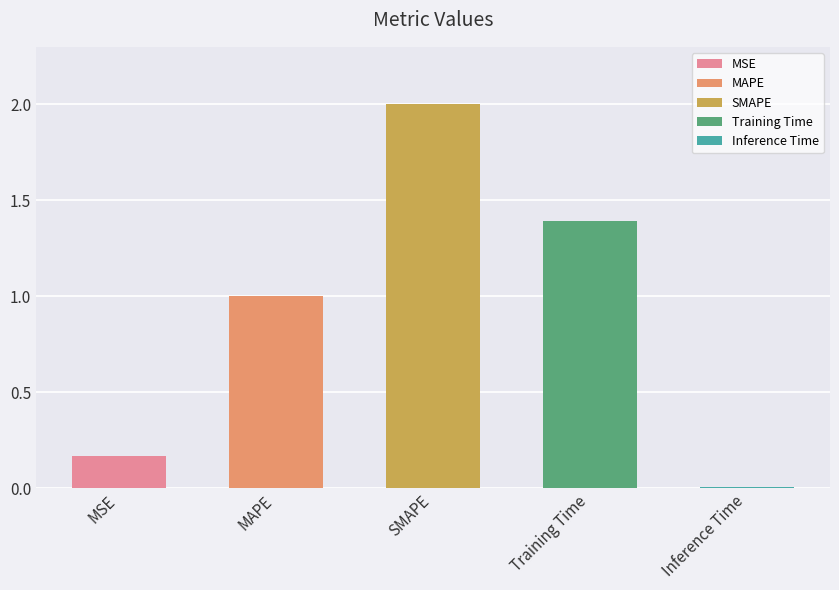

Reading left to right, extract all data points from this chart.

MSE=0.2	MAPE=1.0	SMAPE=2.0	Training Time=1.4	Inference Time=0.0